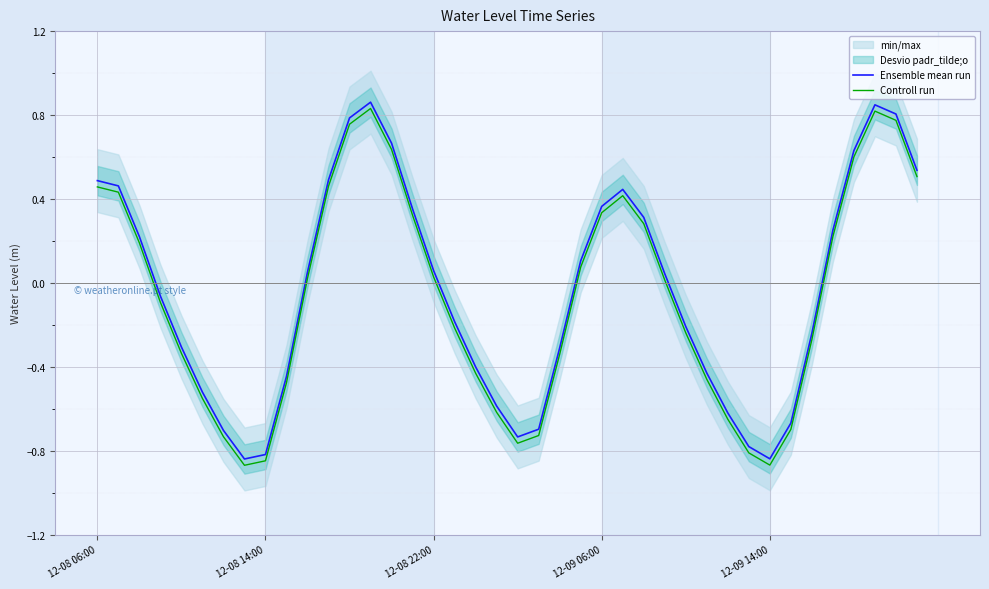

True or false: Controll run and Ensemble mean run cross at least once.

False